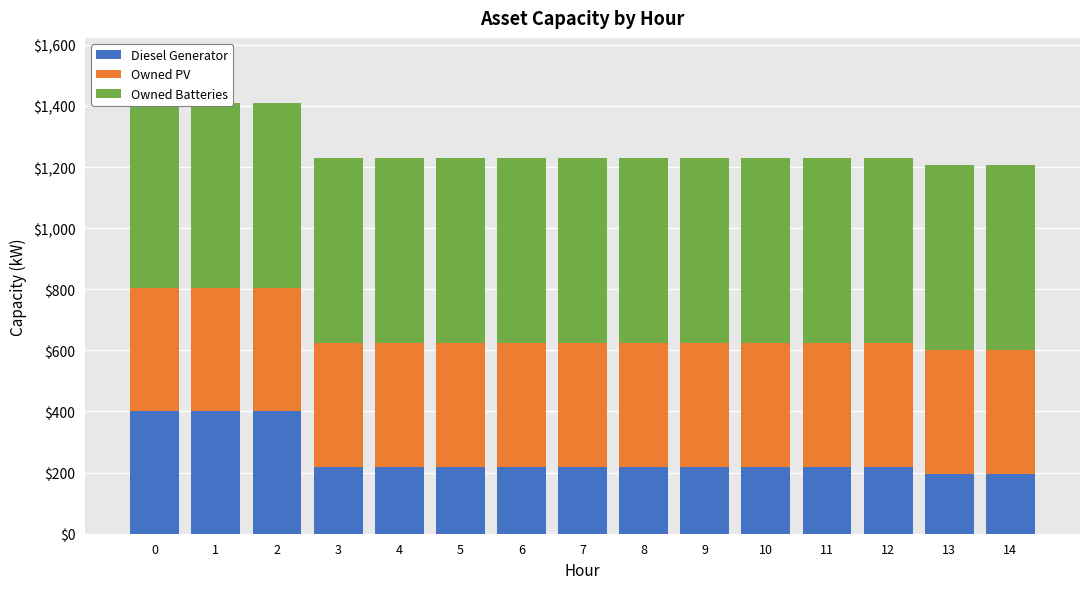

What are all the series names shown in the legend?

Diesel Generator, Owned PV, Owned Batteries